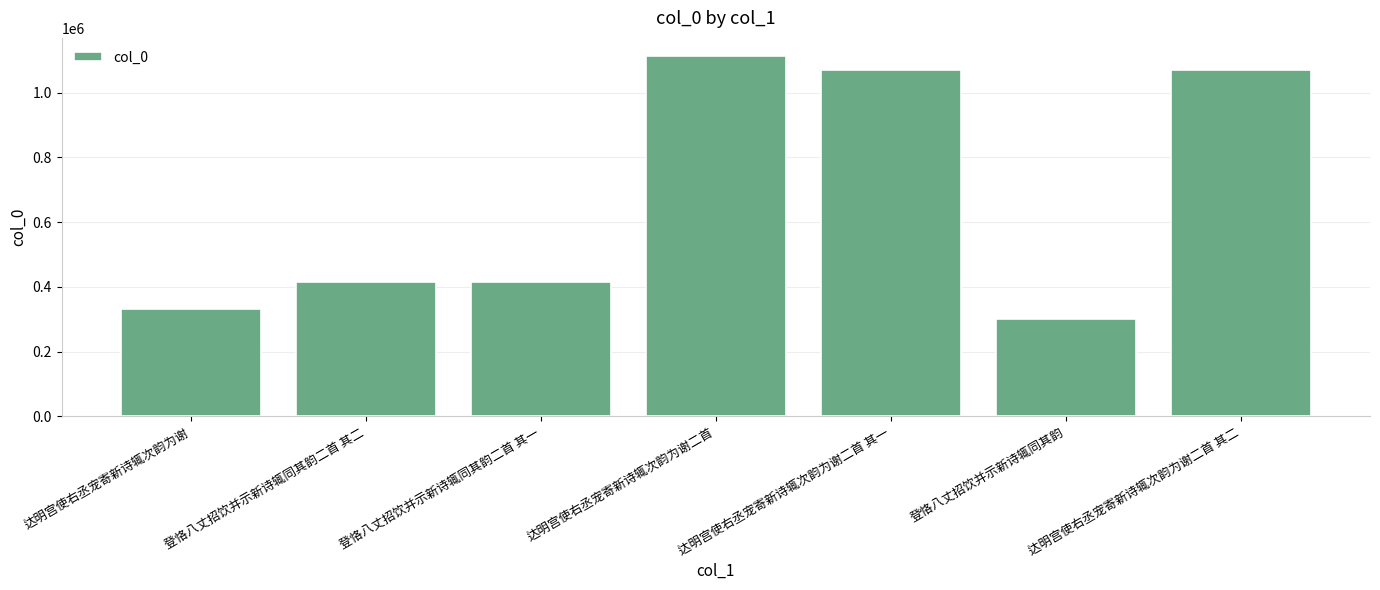

What position from the left is 登恪八丈招饮并示新诗辄同其韵二首 其二?

2